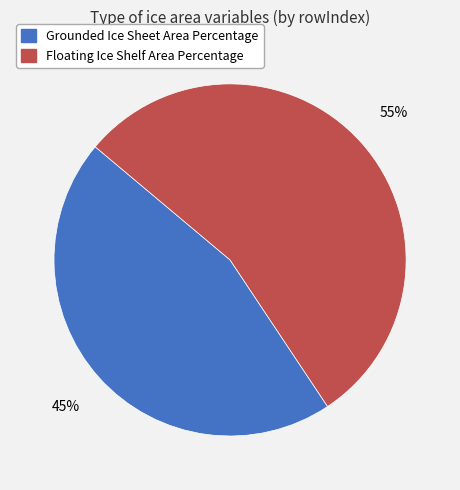

Rank the categories by value from lowest to highest.

Grounded Ice Sheet Area Percentage, Floating Ice Shelf Area Percentage